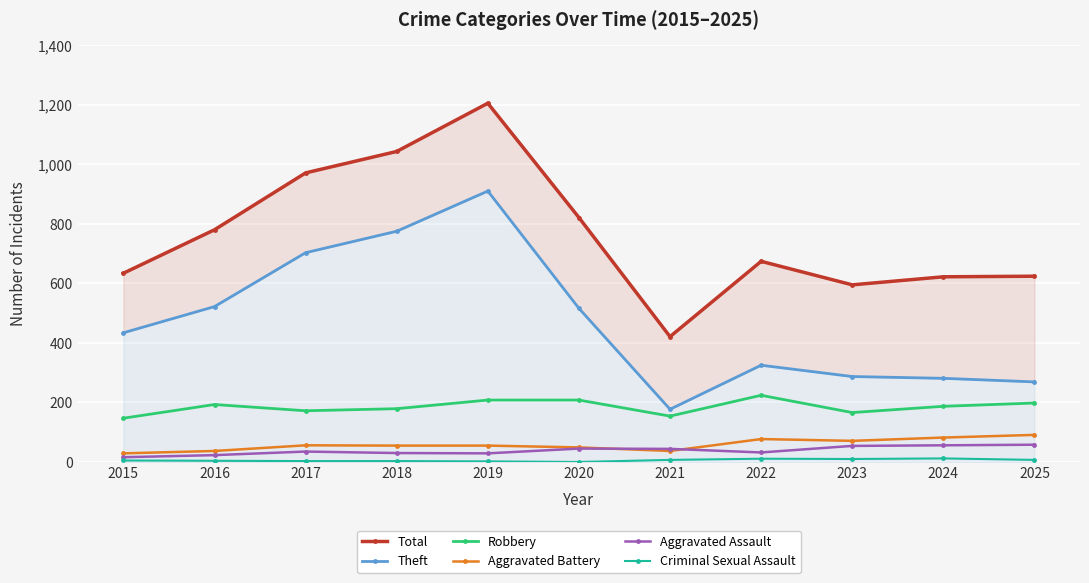

Reading right to left, what are all the values shown in this chart?

Total: 624	622	595	674	421	821	1205	1043	971	780	634
Theft: 269	281	287	325	177	516	910	775	703	522	434
Robbery: 198	187	166	224	154	208	208	179	172	193	147
Aggravated Battery: 91	82	71	77	37	49	55	55	56	37	29
Aggravated Assault: 58	56	54	32	44	45	29	30	35	23	16
Criminal Sexual Assault: 7	12	10	11	7	0	2	3	3	4	5